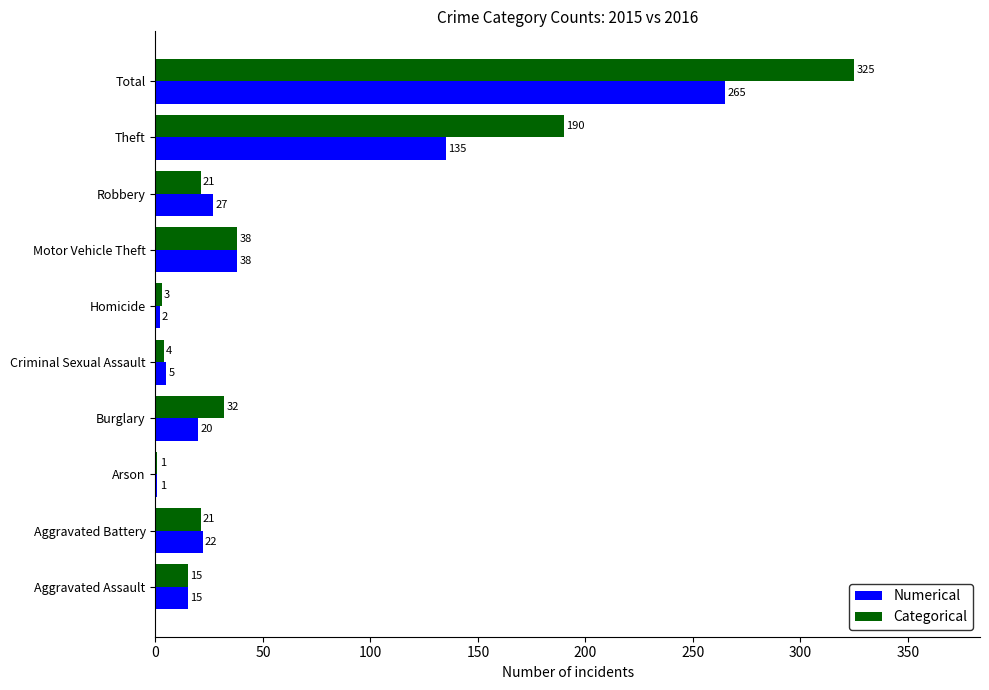

What value does the Numerical series have at Total, to the nearest 5?

265